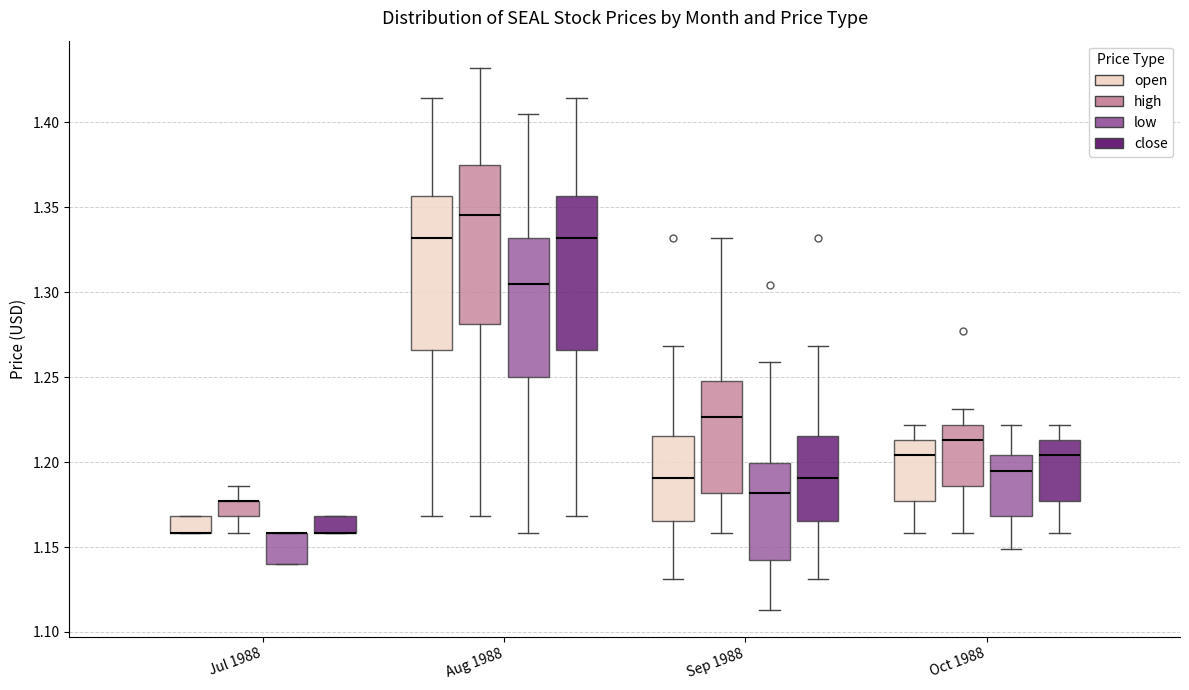

Reading left to right, read every box against the y-axis: the position of its median line, the range the box covers, and the ends of its whiskers. The values are not printed on the chart, so give them approximately, as read against the axis.

Jul 1988 (open): median 1.160 (drawn on the box's lower edge), box 1.160 to 1.170, whiskers 1.160 to 1.170
Jul 1988 (high): median 1.175 (drawn on the box's upper edge), box 1.170 to 1.175, whiskers 1.160 to 1.185
Jul 1988 (low): median 1.160 (drawn on the box's upper edge), box 1.140 to 1.160, whiskers 1.140 to 1.160
Jul 1988 (close): median 1.160 (drawn on the box's lower edge), box 1.160 to 1.170, whiskers 1.160 to 1.170
Aug 1988 (open): median 1.330, box 1.265 to 1.355, whiskers 1.170 to 1.415
Aug 1988 (high): median 1.345, box 1.280 to 1.375, whiskers 1.170 to 1.430
Aug 1988 (low): median 1.305, box 1.250 to 1.330, whiskers 1.160 to 1.405
Aug 1988 (close): median 1.330, box 1.265 to 1.355, whiskers 1.170 to 1.415
Sep 1988 (open): median 1.190, box 1.165 to 1.215, whiskers 1.130 to 1.270
Sep 1988 (high): median 1.225, box 1.180 to 1.250, whiskers 1.160 to 1.330
Sep 1988 (low): median 1.180, box 1.140 to 1.200, whiskers 1.115 to 1.260
Sep 1988 (close): median 1.190, box 1.165 to 1.215, whiskers 1.130 to 1.270
Oct 1988 (open): median 1.205, box 1.175 to 1.215, whiskers 1.160 to 1.220
Oct 1988 (high): median 1.215, box 1.185 to 1.220, whiskers 1.160 to 1.230
Oct 1988 (low): median 1.195, box 1.170 to 1.205, whiskers 1.150 to 1.220
Oct 1988 (close): median 1.205, box 1.175 to 1.215, whiskers 1.160 to 1.220